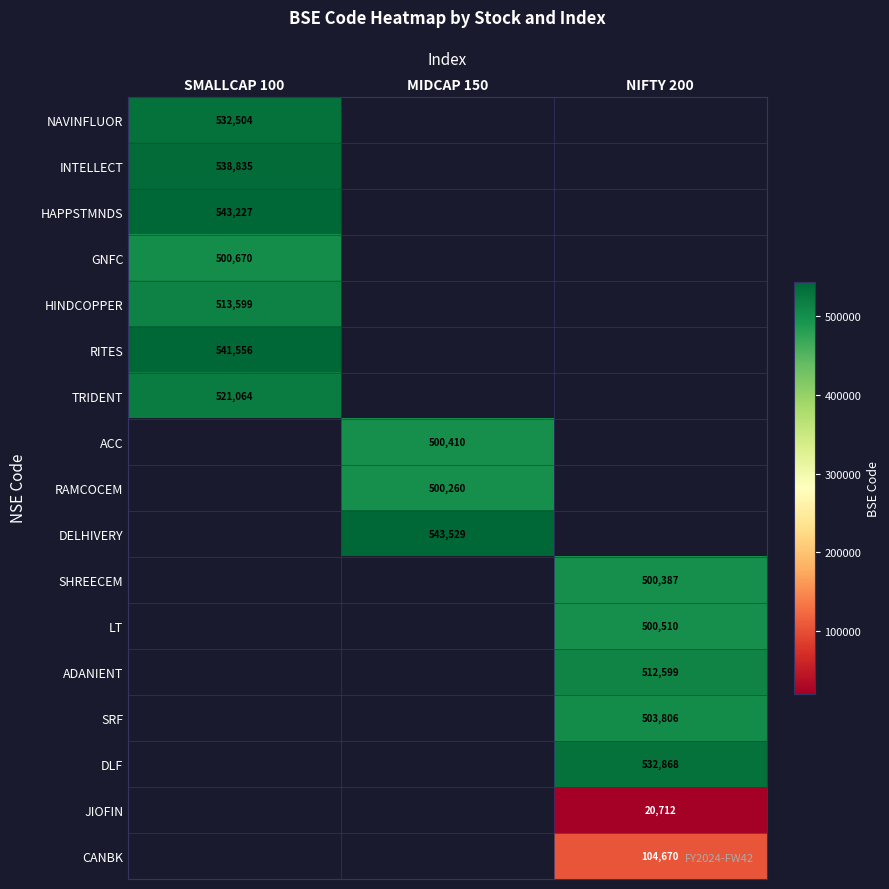

Count the number of categories in the chart.

3